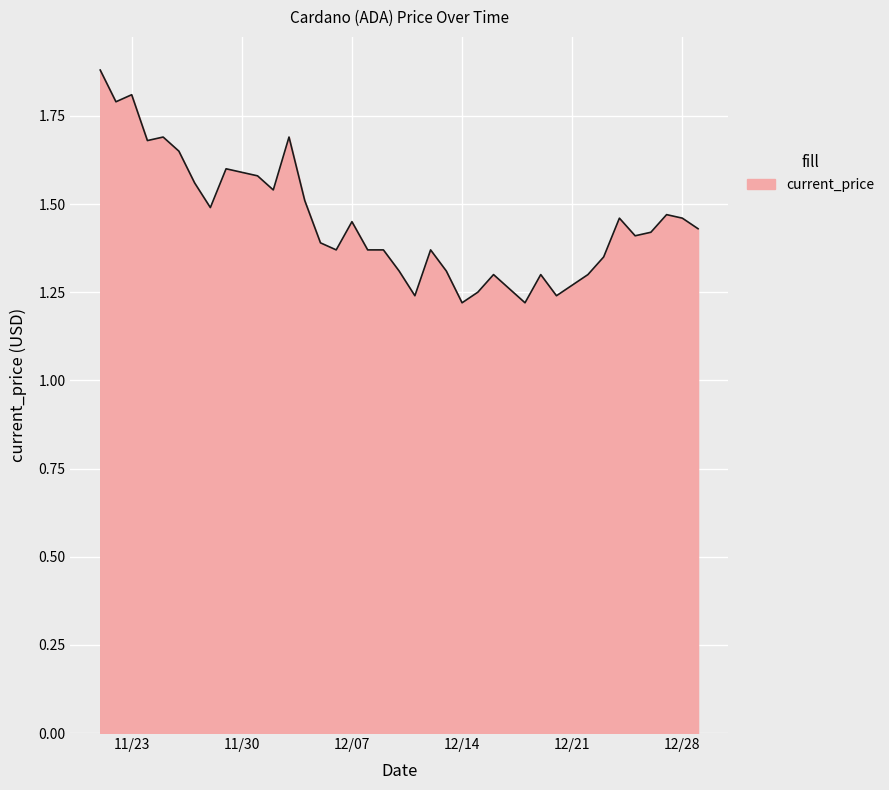

What is the label of the 8th point from the right?

12/22/2021